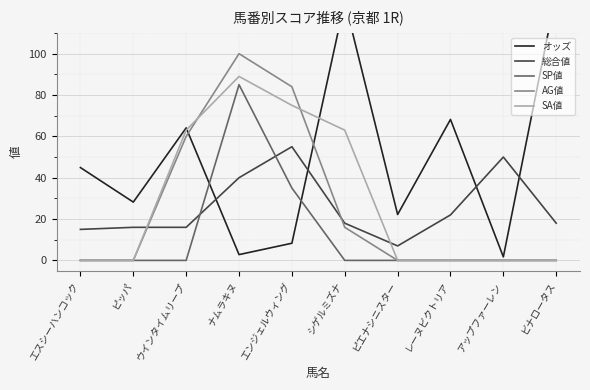

What is the value of the AG値 point at the 4th from the left?

100.0